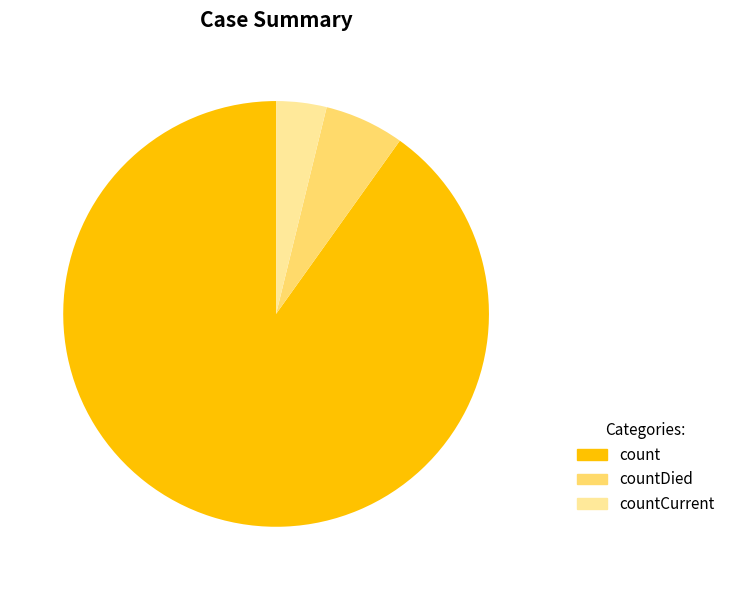

Combined, do count and countCurrent account for over 50%?

Yes